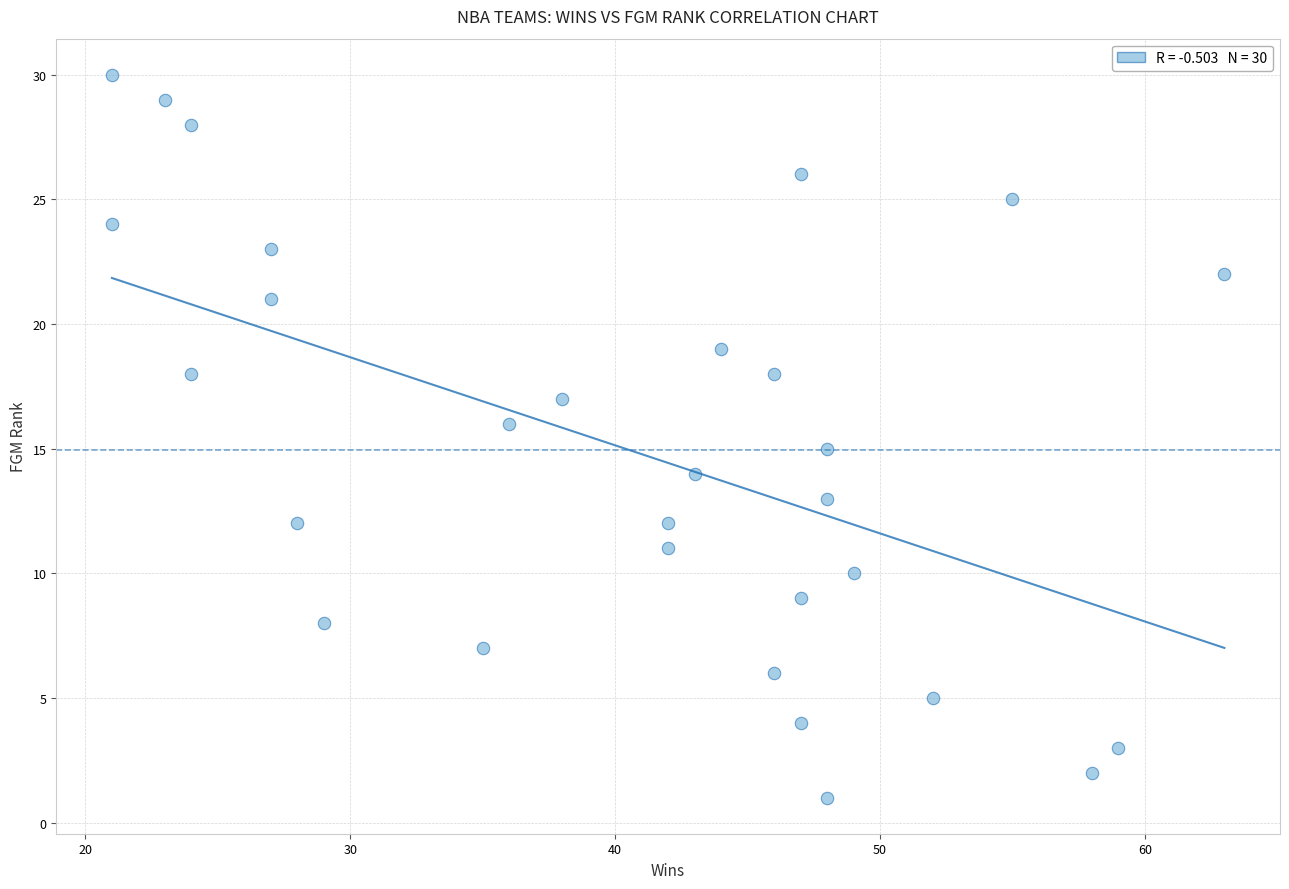

What is the range of Y values (max minus min)?

29